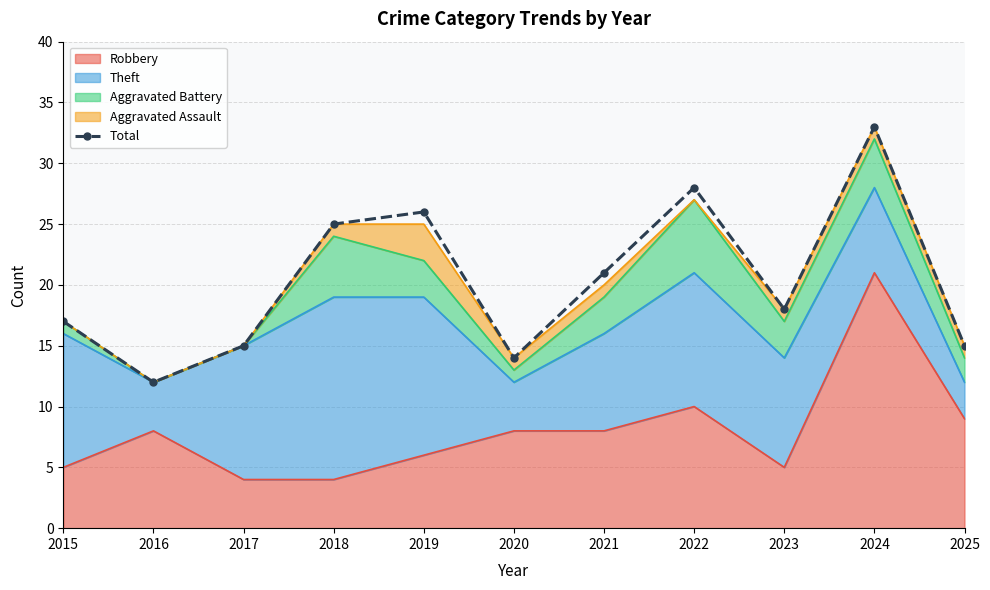

Reading left to right, transcribe all the data shown in this chart.

2015=17	2016=12	2017=15	2018=25	2019=26	2020=14	2021=21	2022=28	2023=18	2024=33	2025=15